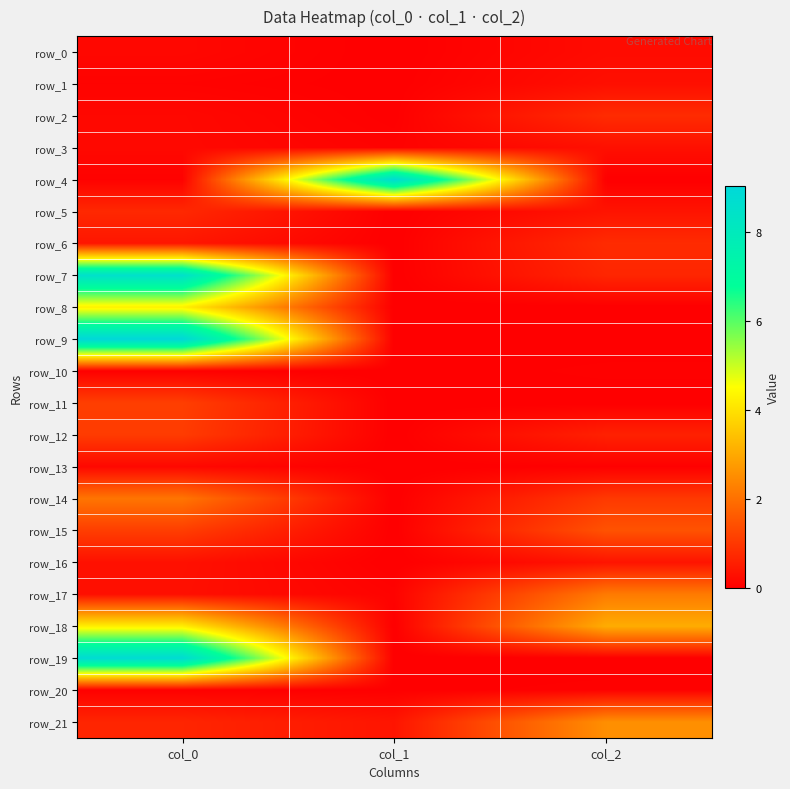

Where is row_18 nearest to the value 2?

col_2